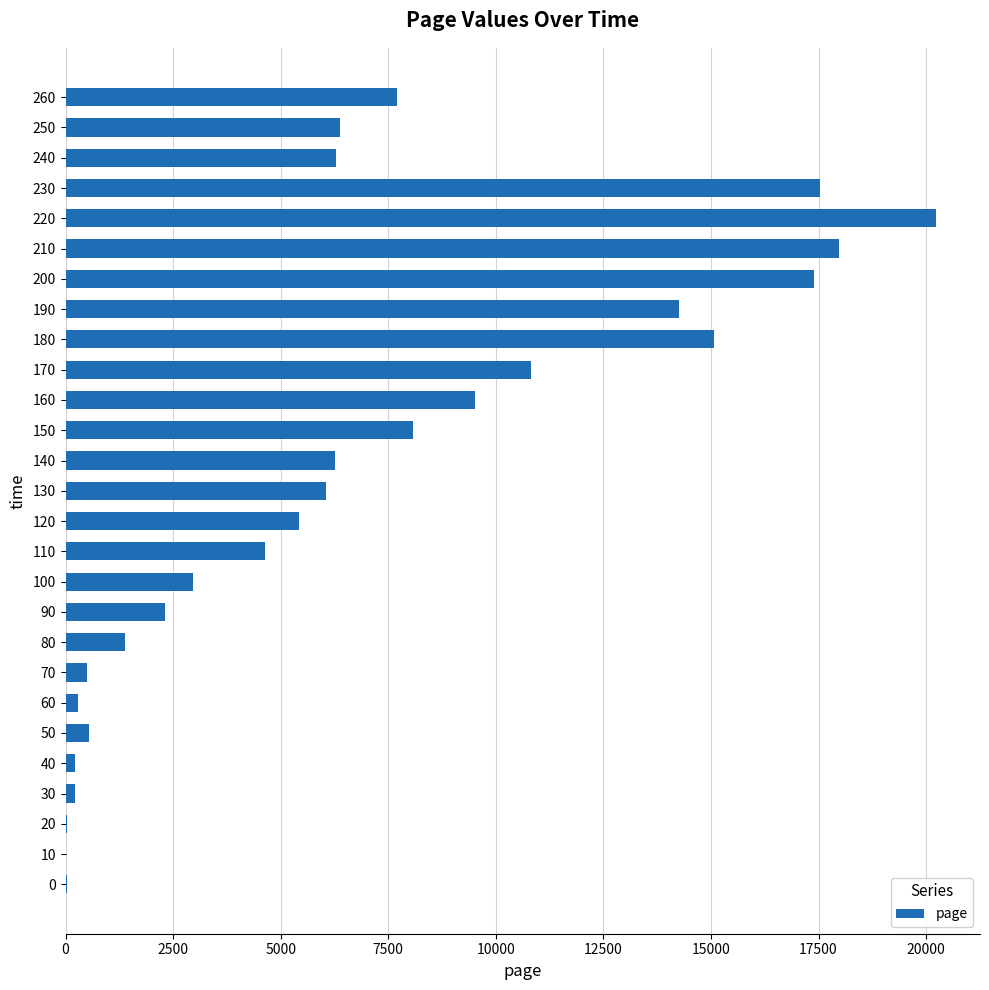

Is it true that the value at 120 is 9199.7?

False